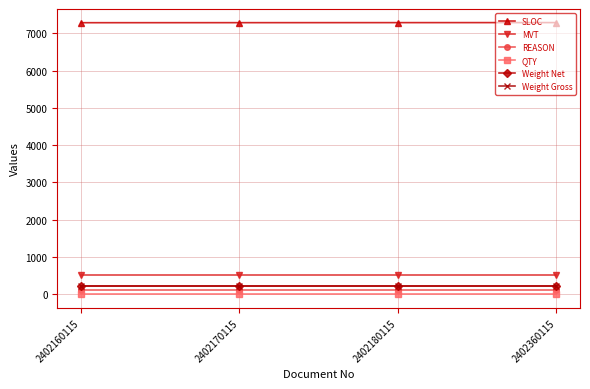

Which series has the largest total across all categories?

SLOC